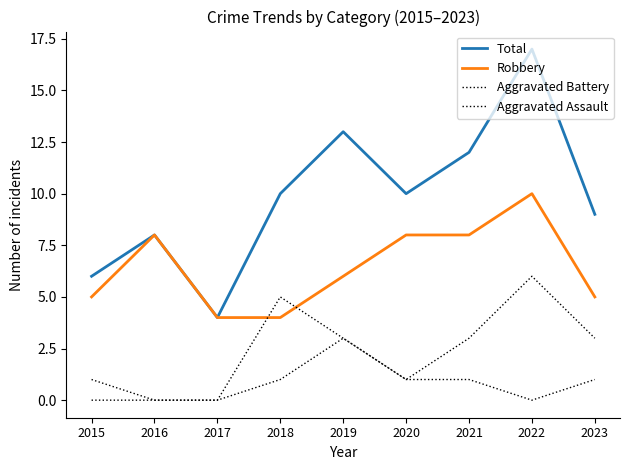

How many lines are shown in the chart?

4